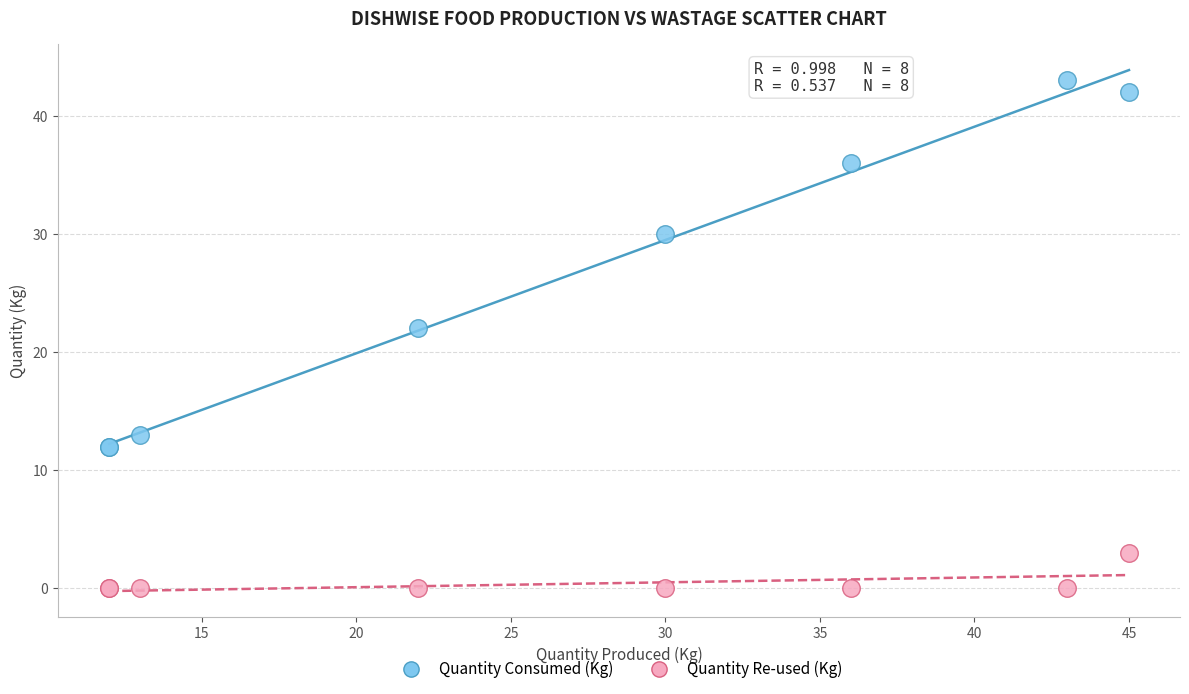

Which series has the widest spread of Y values?

Quantity Consumed (Kg)